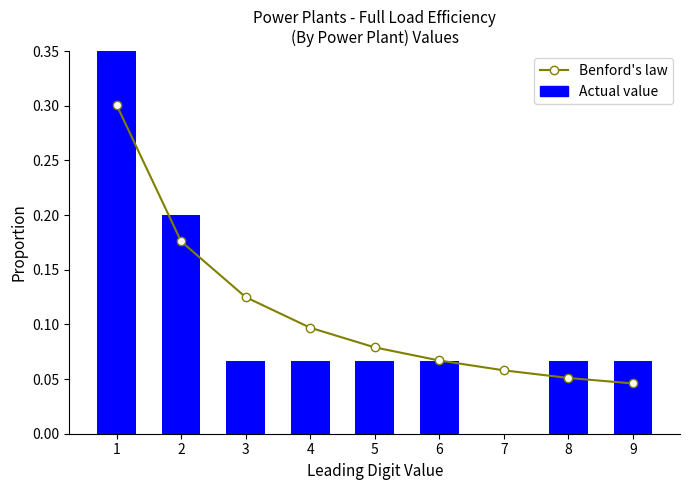

What is the average value of the Actual value series?

0.1